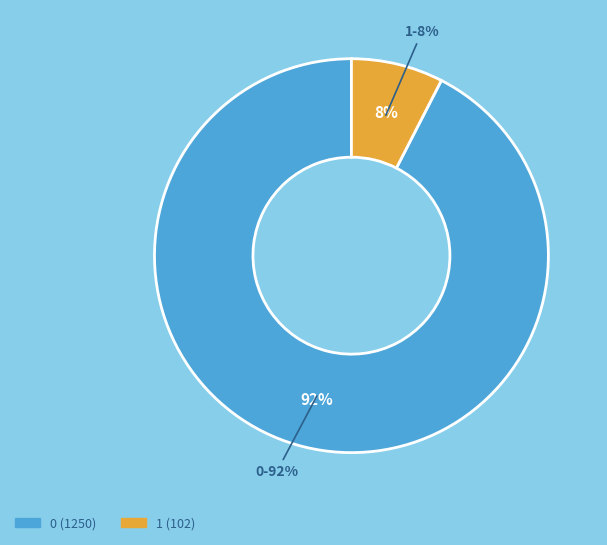

To the nearest percent, what is the difference between the 1 and 0 slice percentages?

85%